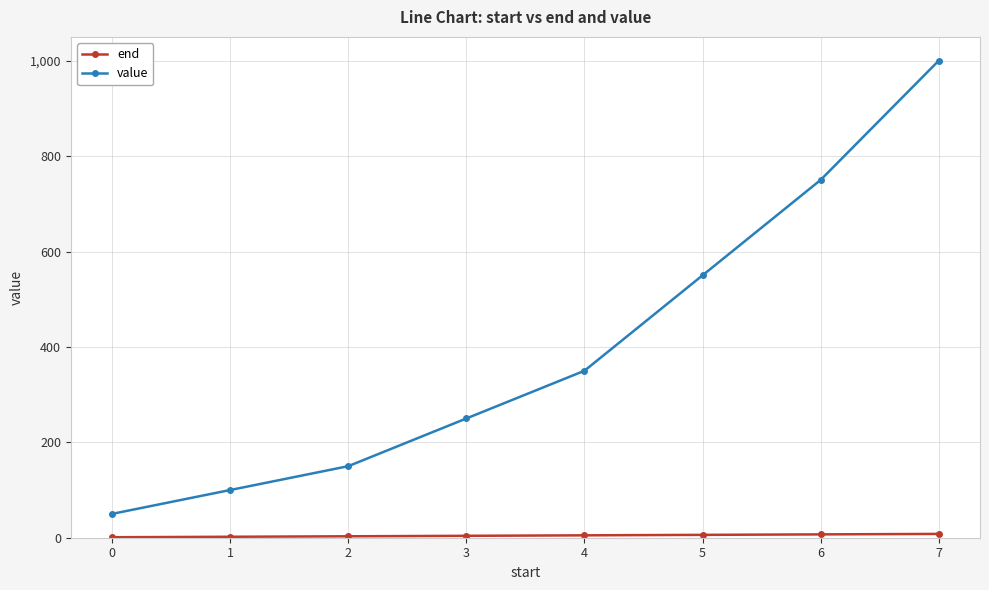

True or false: value has more than 1 points higher than both neighbors.

False